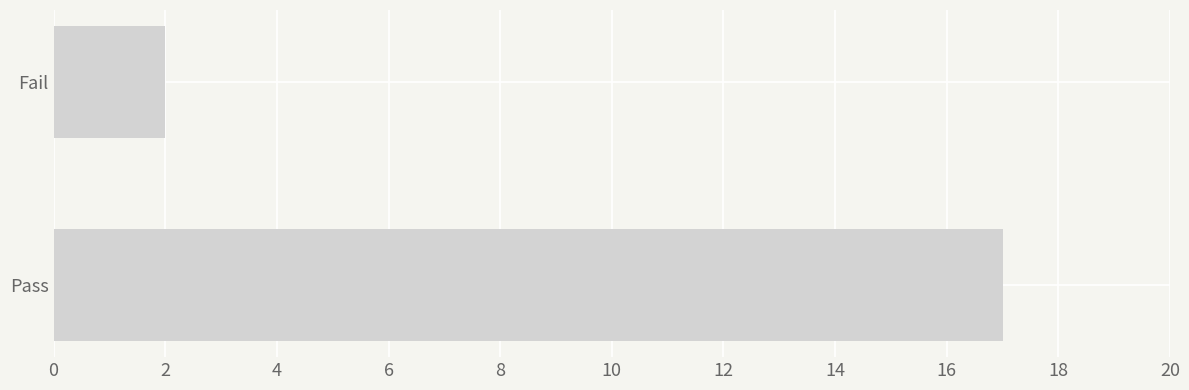

Reading bottom to top, what are all the values shown in this chart?

17	2